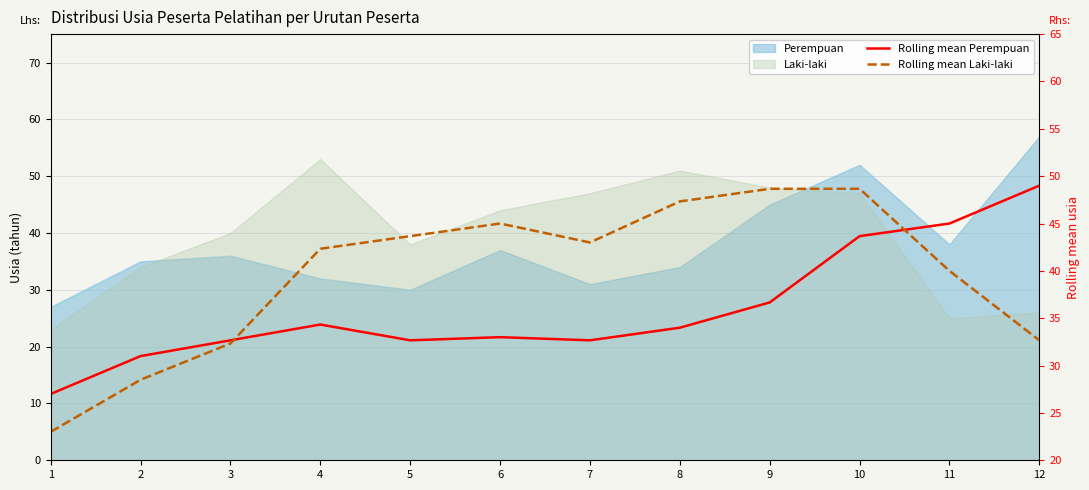

What is the sum of the Rolling mean Perempuan values at 5 and 2?

63.7